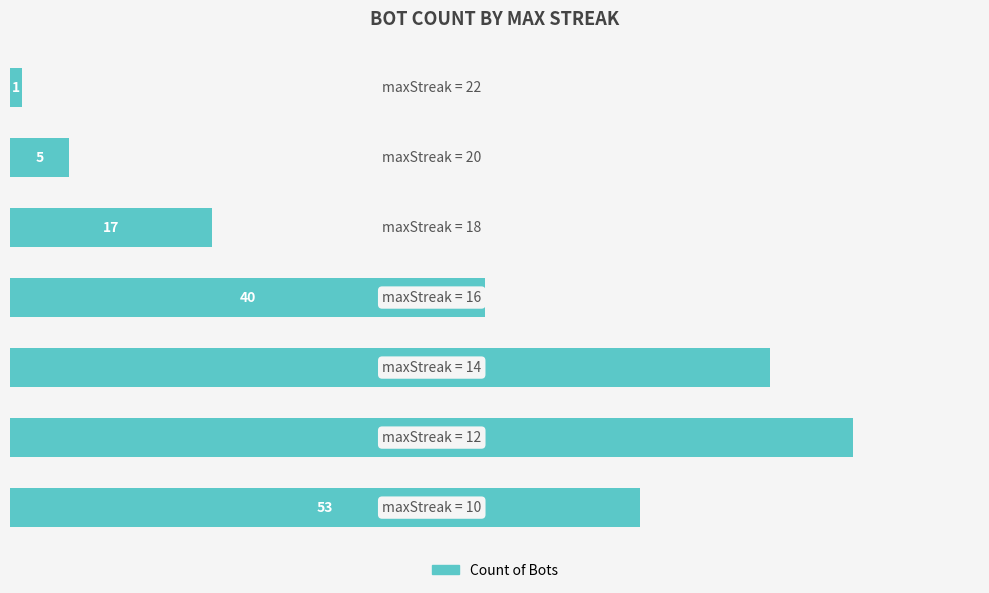

Reading top to bottom, extract all data points from this chart.

1	5	17	40	64	71	53